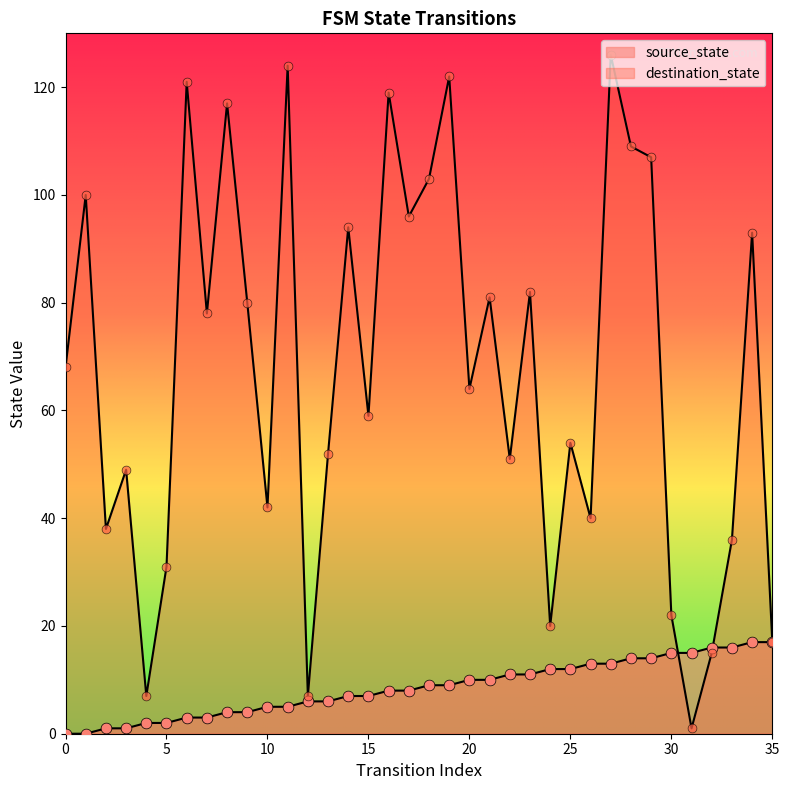

Which series has the largest total across all categories?

destination_state